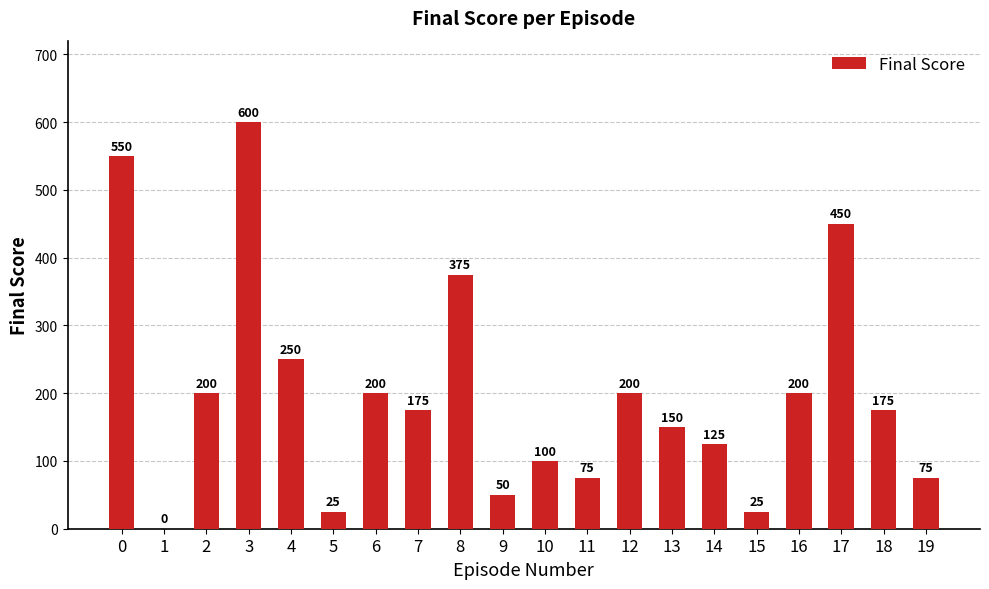

How many data points does each series have?

20